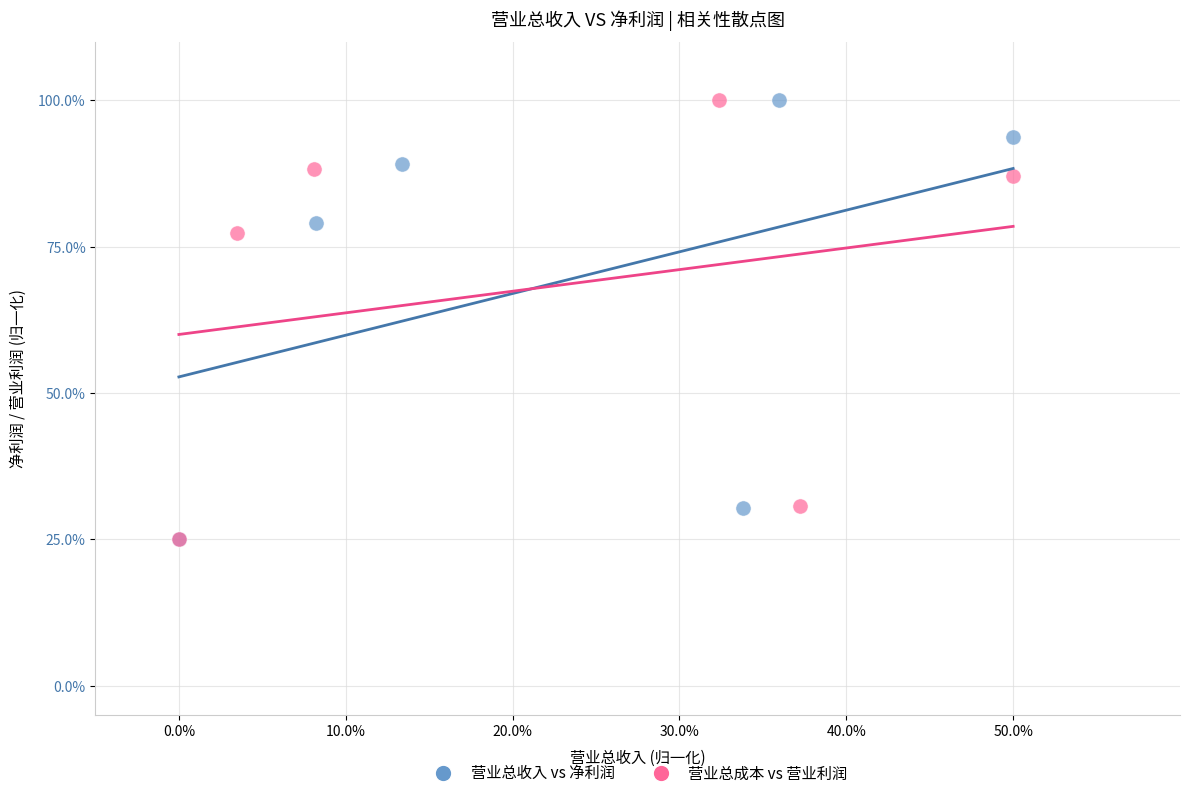

What are all the series names shown in the legend?

营业总收入 vs 净利润, 营业总成本 vs 营业利润